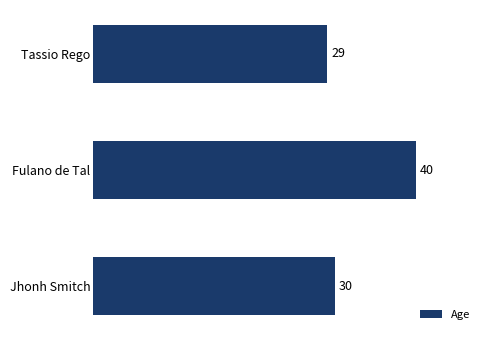

Reading top to bottom, extract all data points from this chart.

Tassio Rego=29	Fulano de Tal=40	Jhonh Smitch=30